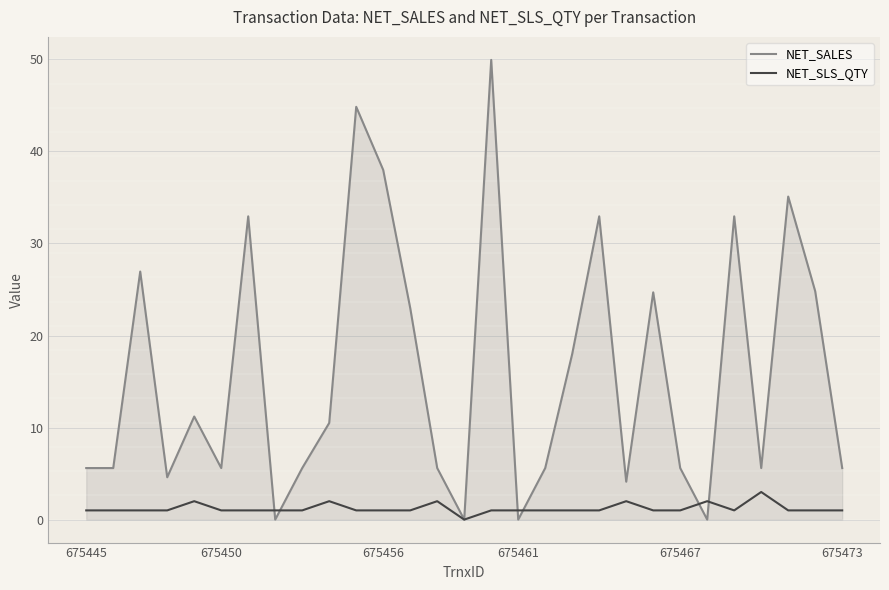

True or false: NET_SALES has more than 2 interior local peaks.

True